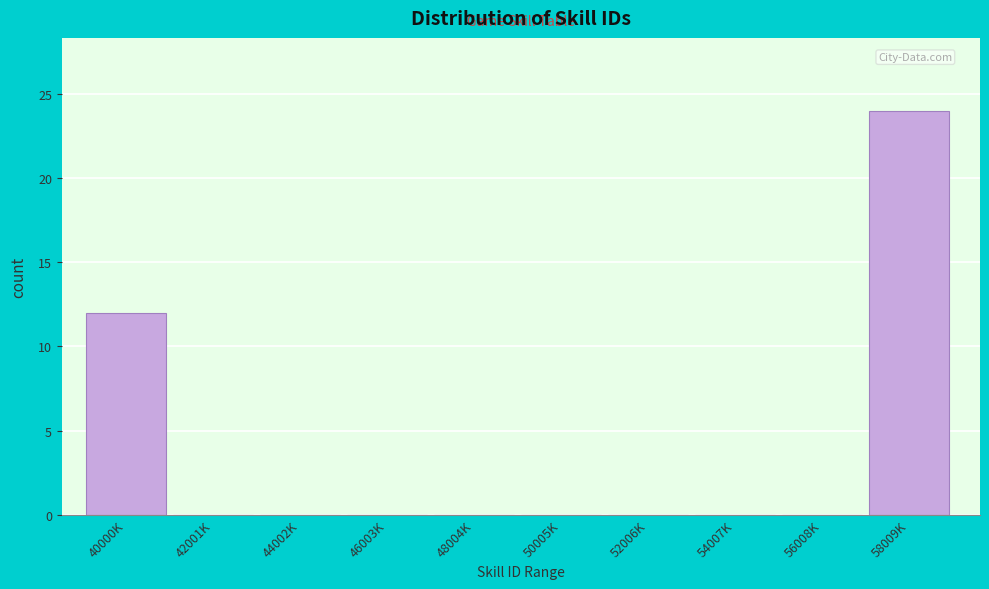

Reading right to left, transcribe all the data shown in this chart.

58009K=24	56008K=0	54007K=0	52006K=0	50005K=0	48004K=0	46003K=0	44002K=0	42001K=0	40000K=12